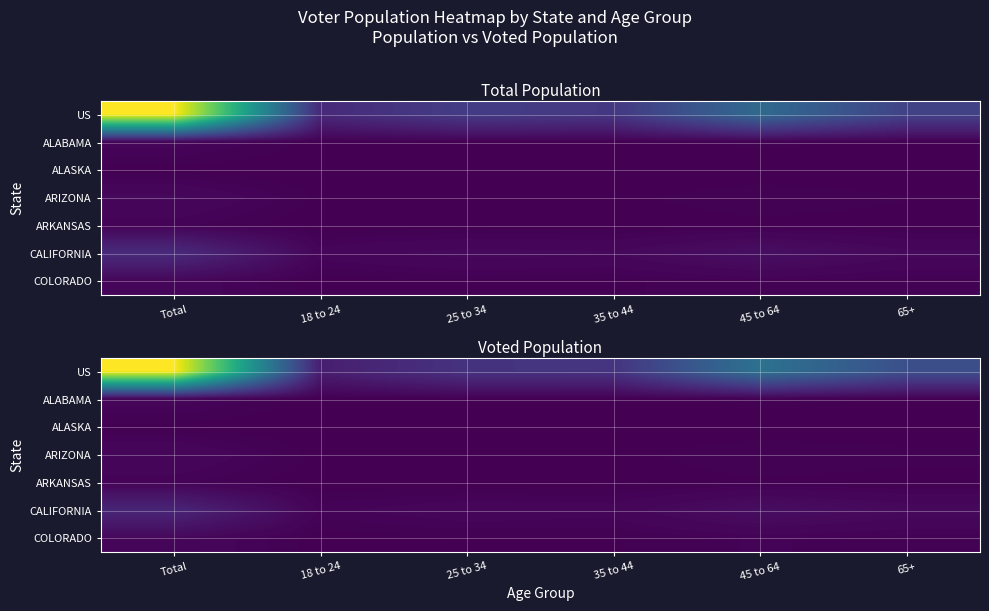

The ALABAMA series shows 310 at 25 to 34. True or false?

True